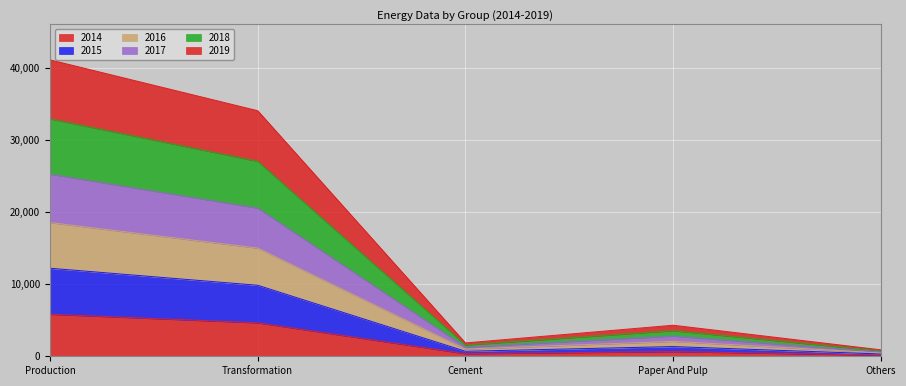

At which category is the sum across all series the highest?

Production